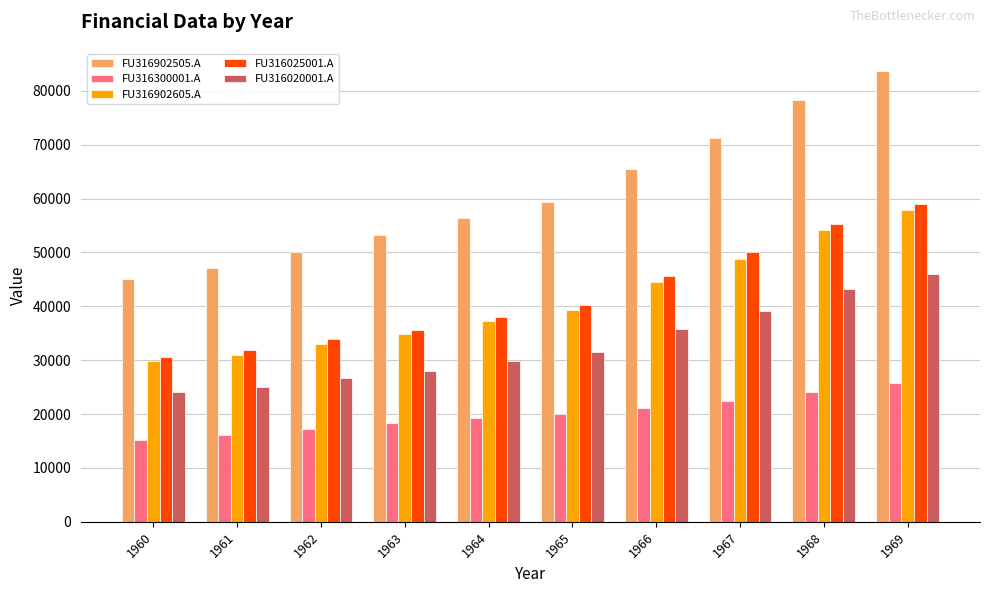

Which category has the highest value across all series?

1969